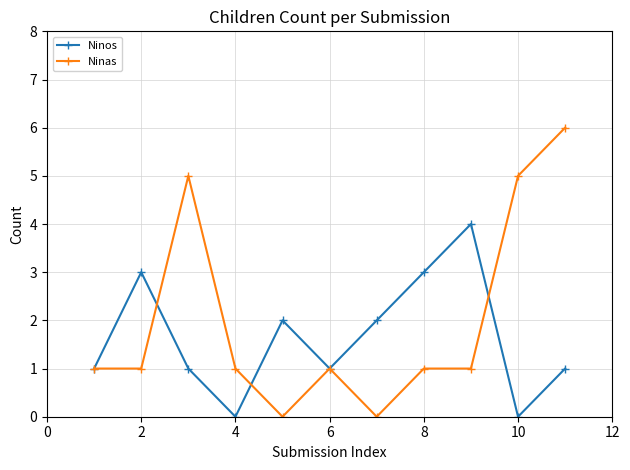

What is the difference between the maximum and minimum values in the Ninas series?

6